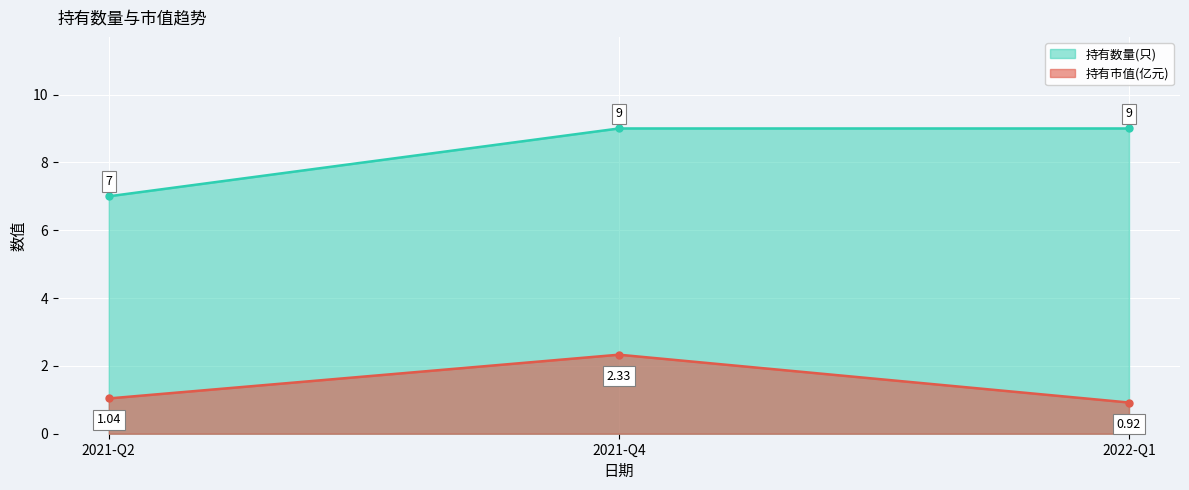

What is the label of the 3rd point from the left?

2022-Q1